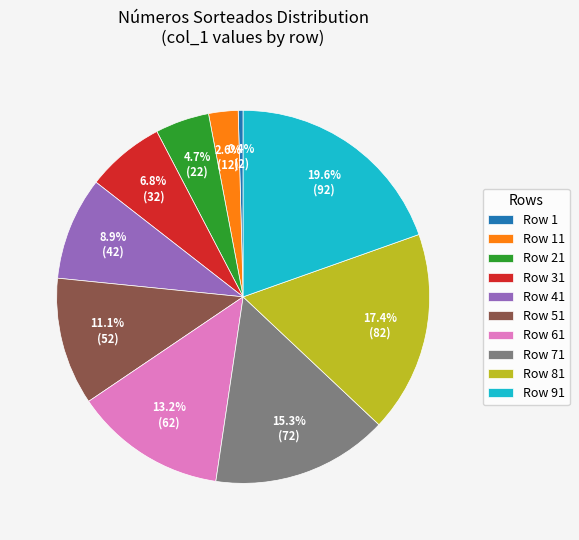

What percentage is NOT represented by Row 1?

99.6%